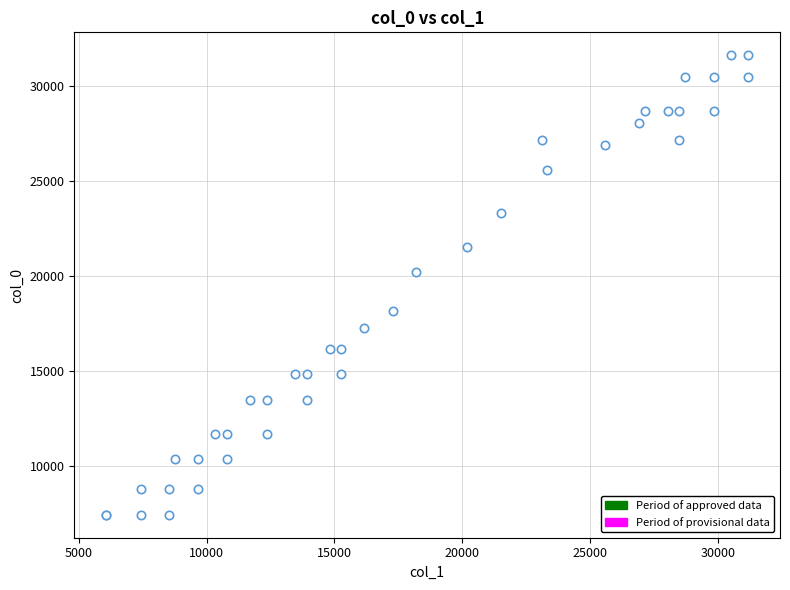

What Y value in the scatter plot is closest to 19521?

20190